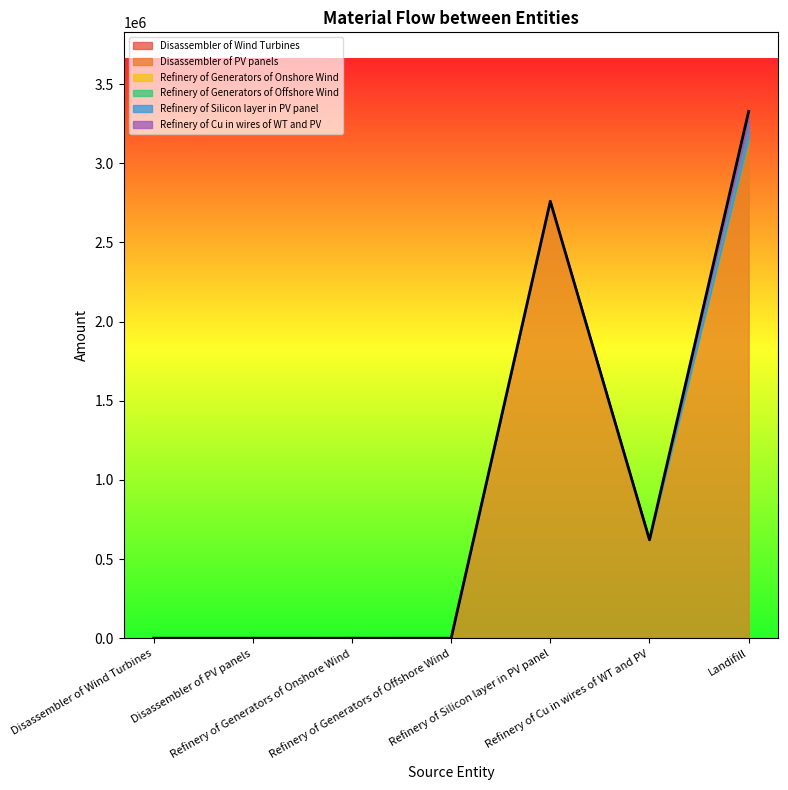

What is the greatest value displayed?

3154814.0